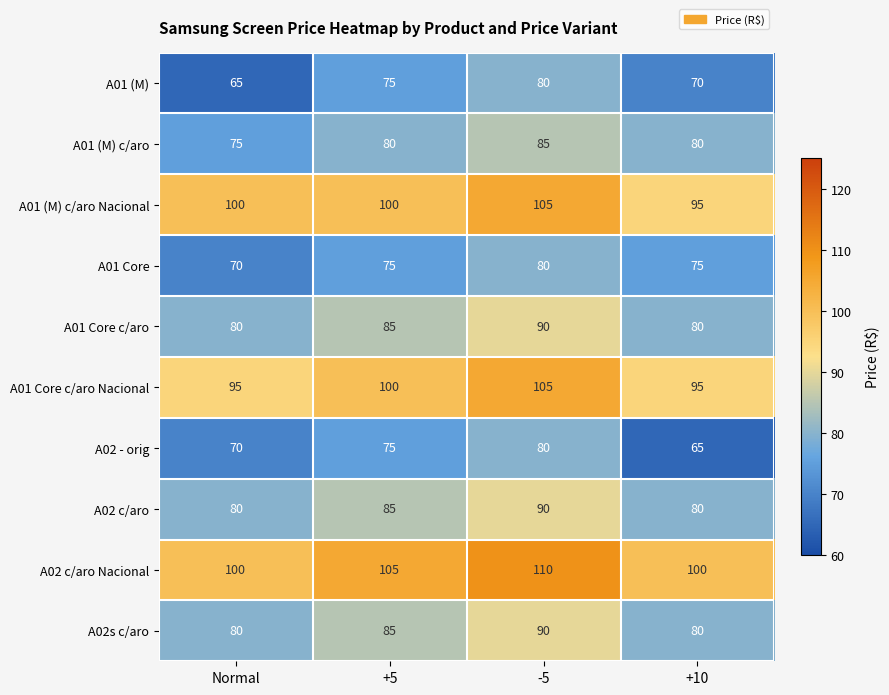

What is the approximate value of A01 Core c/aro Nacional at Normal?

95